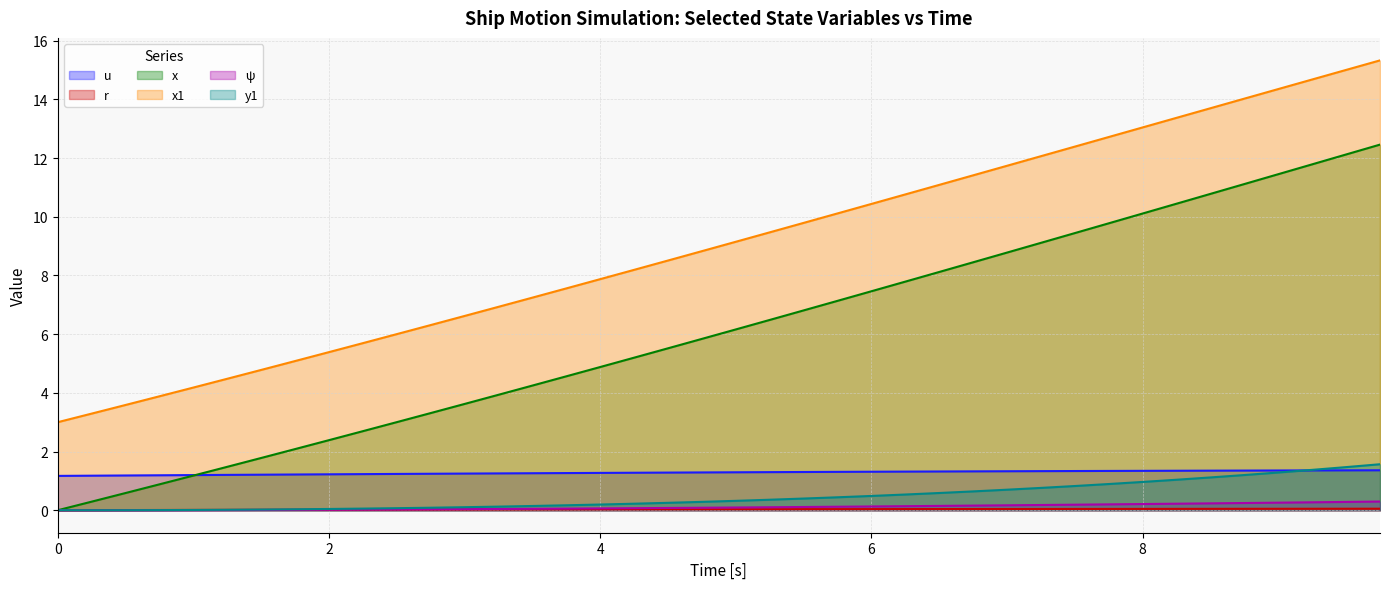

True or false: x has more than 2 points higher than both neighbors.

False